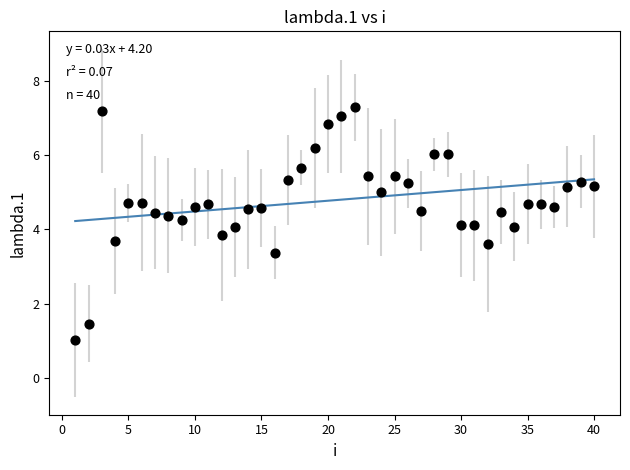

What is the range of Y values (max minus min)?

6.3